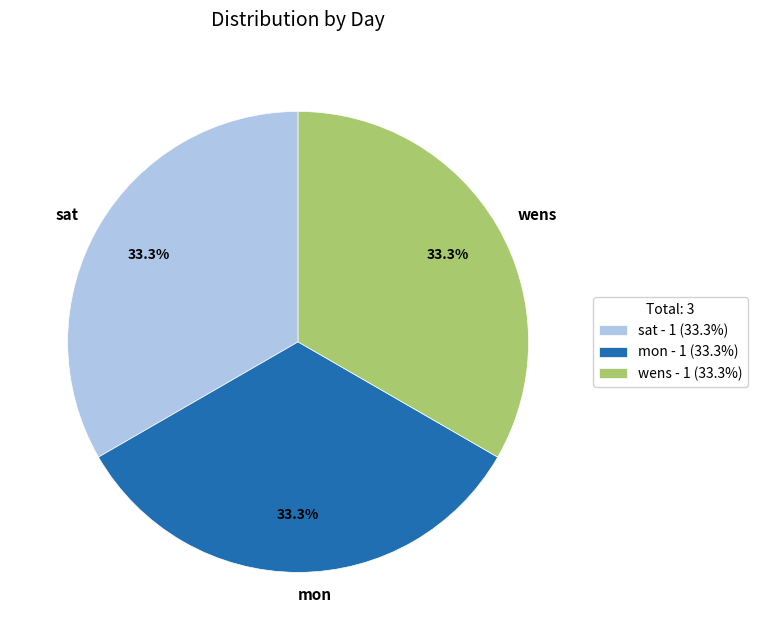

Approximately how many times larger is the value at wens compared to sat?

1.0